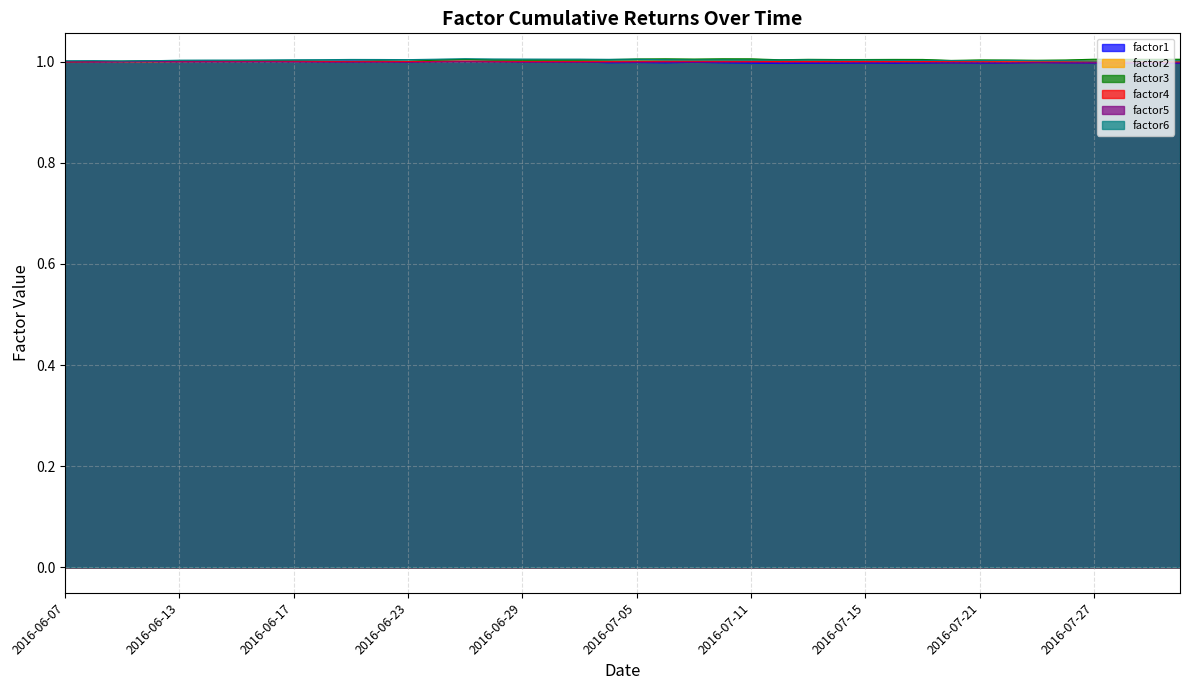

Reading right to left, what are all the values shown in this chart?

factor1: 1.0	1.0	1.0	1.0	1.0	1.0	1.0	1.0	1.0	1.0	1.0	1.0	1.0	1.0	1.0	1.0	1.0	1.0	1.0	1.0	1.0	1.0	1.0	1.0	1.0	1.0	1.0	1.0	1.0	1.0	1.0	1.0	1.0	1.0	1.0	1.0	1.0	1.0	1.0	1.0
factor2: 1.0	1.0	1.0	1.0	1.0	1.0	1.0	1.0	1.0	1.0	1.0	1.0	1.0	1.0	1.0	1.0	1.0	1.0	1.0	1.0	1.0	1.0	1.0	1.0	1.0	1.0	1.0	1.0	1.0	1.0	1.0	1.0	1.0	1.0	1.0	1.0	1.0	1.0	1.0	1.0
factor3: 1.0	1.0	1.0	1.0	1.0	1.0	1.0	1.0	1.0	1.0	1.0	1.0	1.0	1.0	1.0	1.0	1.0	1.0	1.0	1.0	1.0	1.0	1.0	1.0	1.0	1.0	1.0	1.0	1.0	1.0	1.0	1.0	1.0	1.0	1.0	1.0	1.0	1.0	1.0	1.0
factor4: 1.0	1.0	1.0	1.0	1.0	1.0	1.0	1.0	1.0	1.0	1.0	1.0	1.0	1.0	1.0	1.0	1.0	1.0	1.0	1.0	1.0	1.0	1.0	1.0	1.0	1.0	1.0	1.0	1.0	1.0	1.0	1.0	1.0	1.0	1.0	1.0	1.0	1.0	1.0	1.0
factor5: 1.0	1.0	1.0	1.0	1.0	1.0	1.0	1.0	1.0	1.0	1.0	1.0	1.0	1.0	1.0	1.0	1.0	1.0	1.0	1.0	1.0	1.0	1.0	1.0	1.0	1.0	1.0	1.0	1.0	1.0	1.0	1.0	1.0	1.0	1.0	1.0	1.0	1.0	1.0	1.0
factor6: 1.0	1.0	1.0	1.0	1.0	1.0	1.0	1.0	1.0	1.0	1.0	1.0	1.0	1.0	1.0	1.0	1.0	1.0	1.0	1.0	1.0	1.0	1.0	1.0	1.0	1.0	1.0	1.0	1.0	1.0	1.0	1.0	1.0	1.0	1.0	1.0	1.0	1.0	1.0	1.0